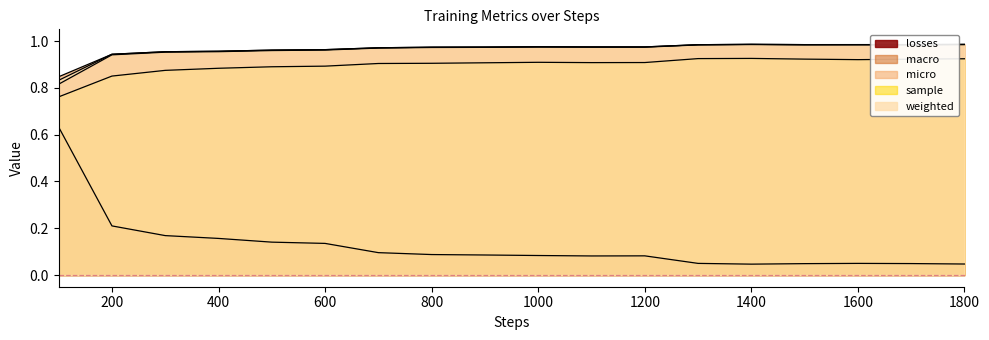

What is the difference between the second highest and minimum values in the micro series?

0.1